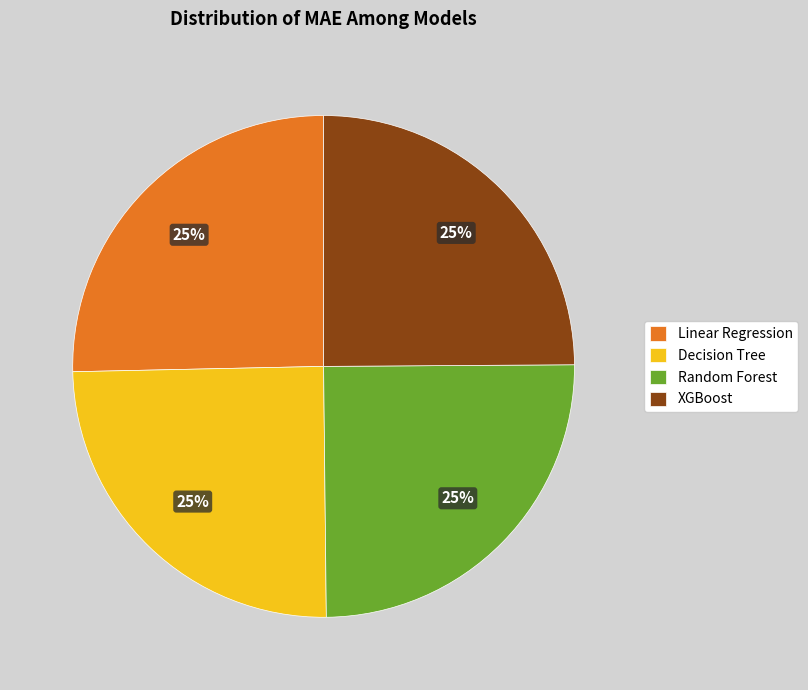

Approximately how many times larger is the value at Random Forest compared to XGBoost?

1.0